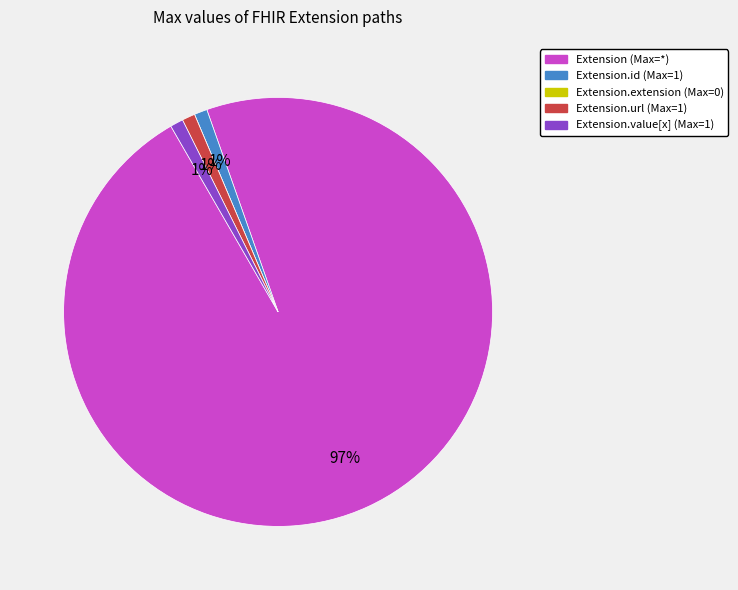

Which has a higher value, Extension.value[x] (Max=1) or Extension (Max=*)?

Extension (Max=*)